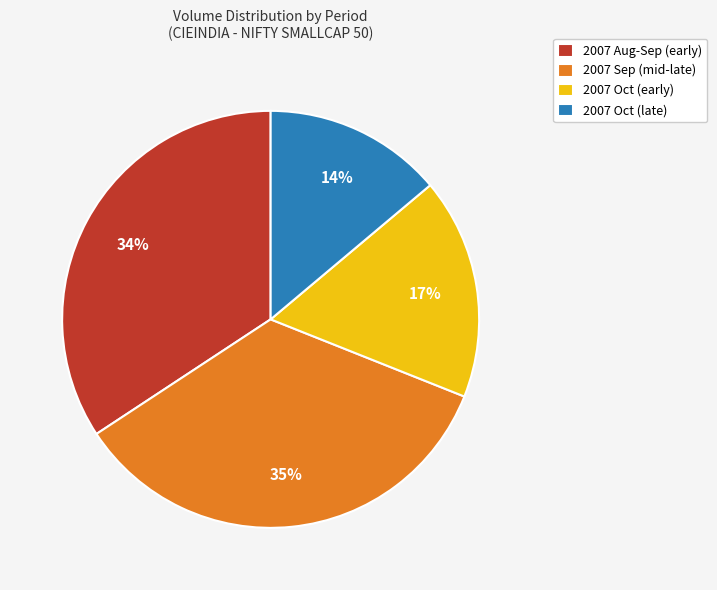

What is the ratio of the value at 2007 Sep (mid-late) to the value at 2007 Oct (late)?

2.5